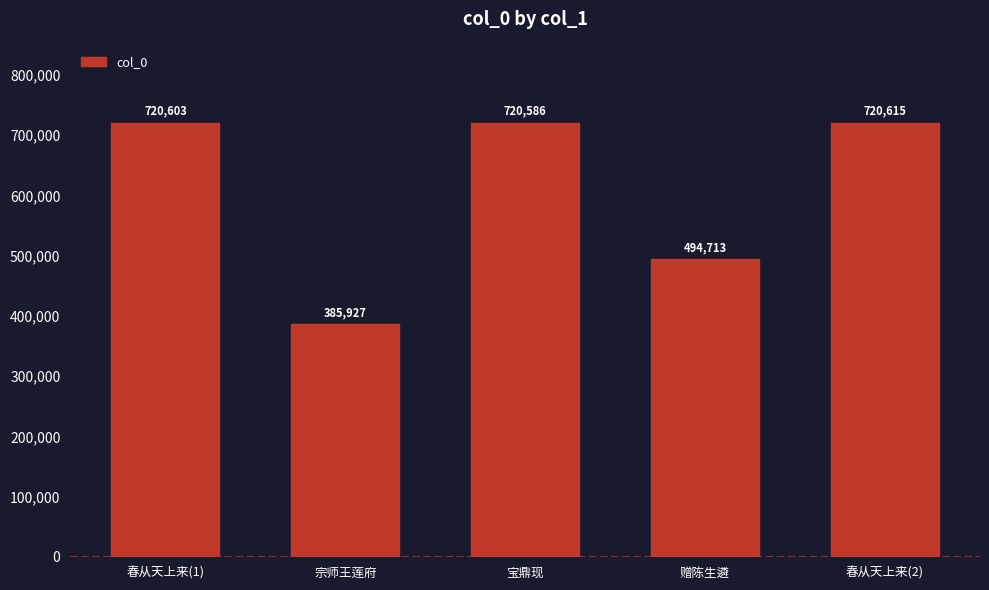

Reading left to right, list all the values displayed in this chart.

春从天上来(1)=720603	宗师王莲府=385927	宝鼎现=720586	赠陈生遴=494713	春从天上来(2)=720615